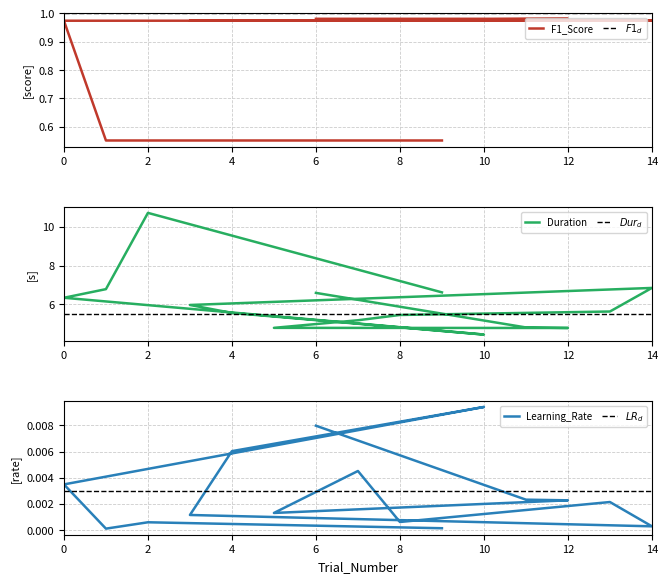

Is the value of Duration at 6 greater than the value of F1_Score at 3?

Yes